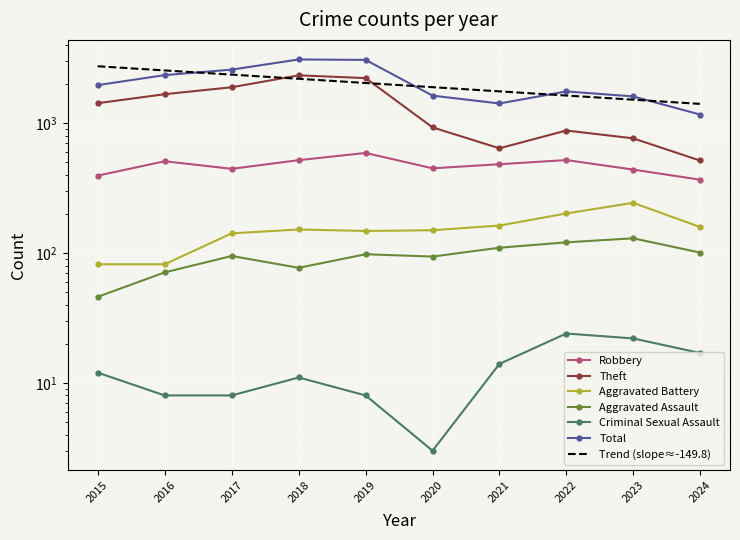

Rank the series at 2020 from highest to lowest value.

Total, Theft, Robbery, Aggravated Battery, Aggravated Assault, Criminal Sexual Assault